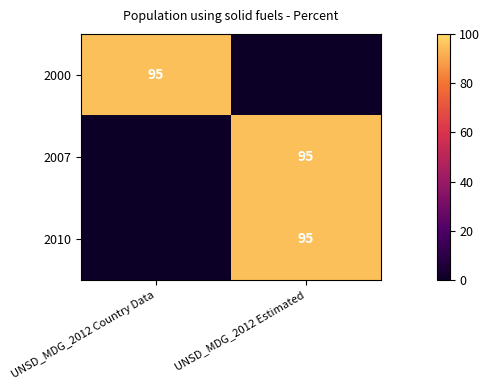

Which category has the lowest value across all series?

UNSD_MDG_2012 Estimated